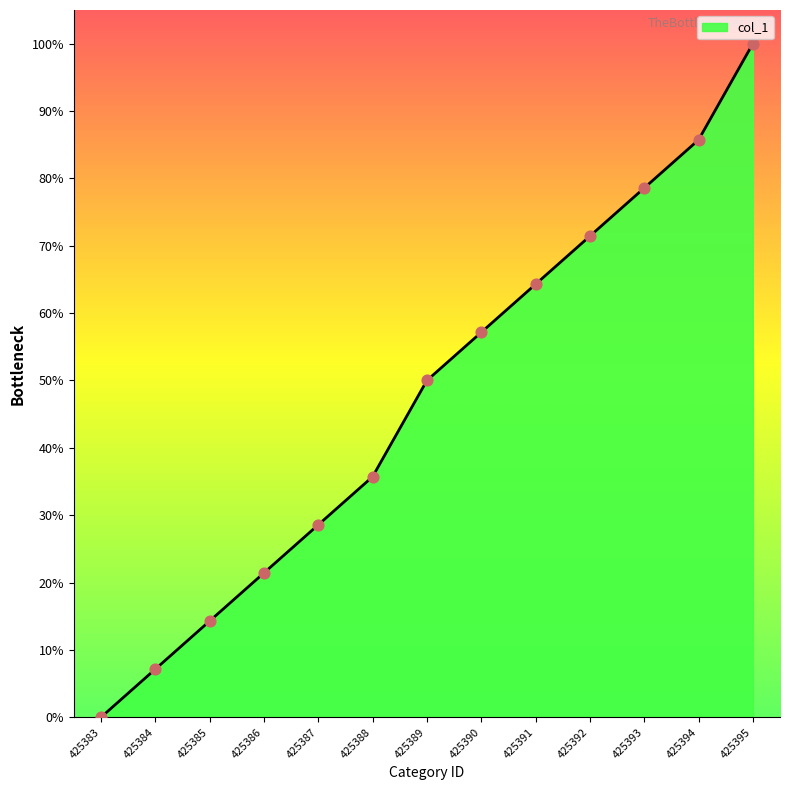

Which has a higher value, 425387 or 425385?

425387